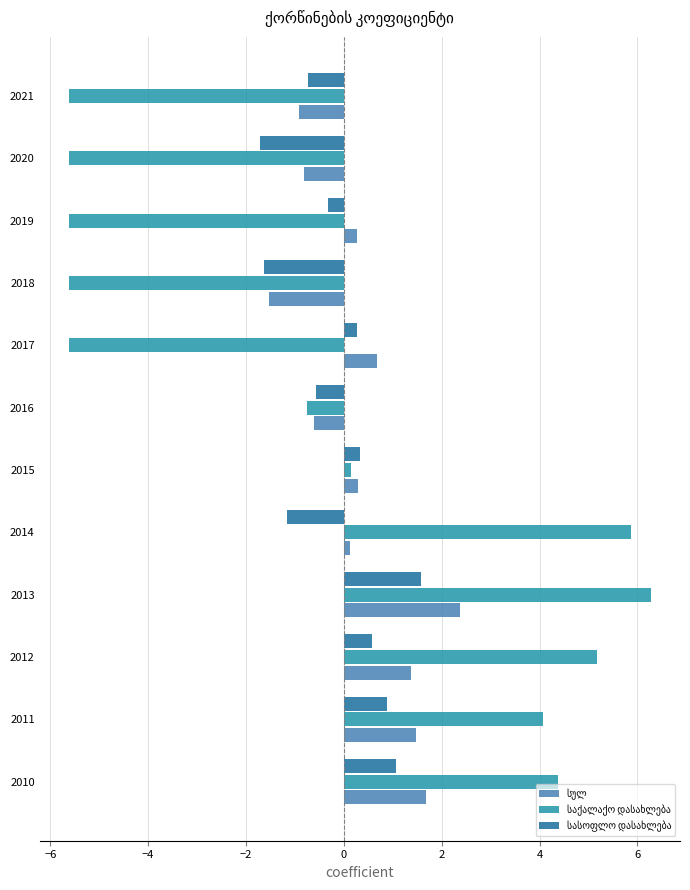

What is the spread (max minus min) of values at 2018?

4.1